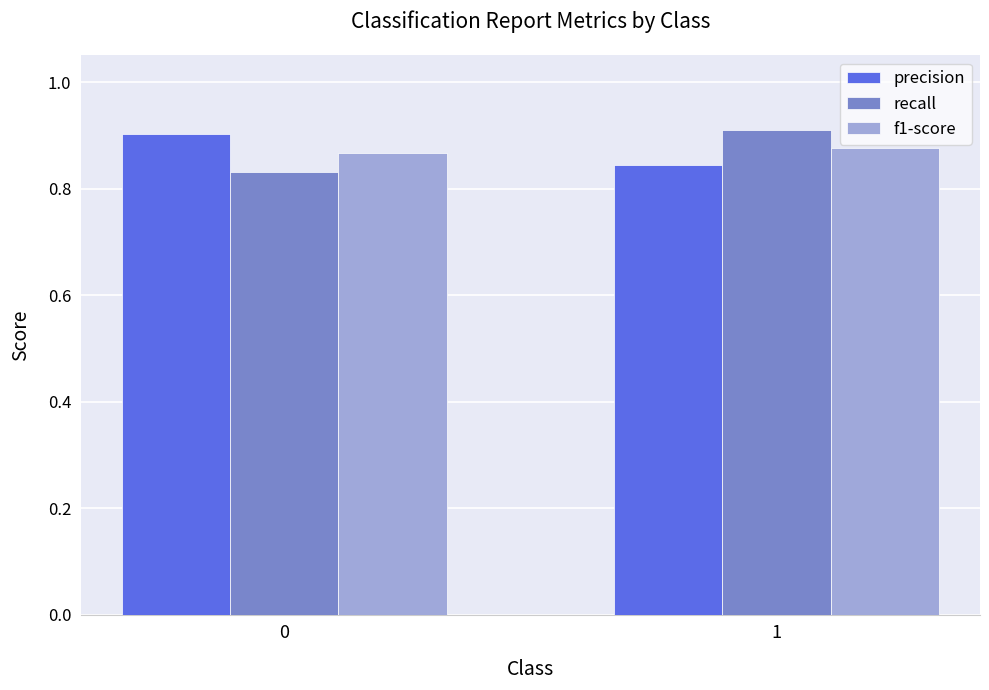

True or false: precision has a value of 1.1 at 1.

False